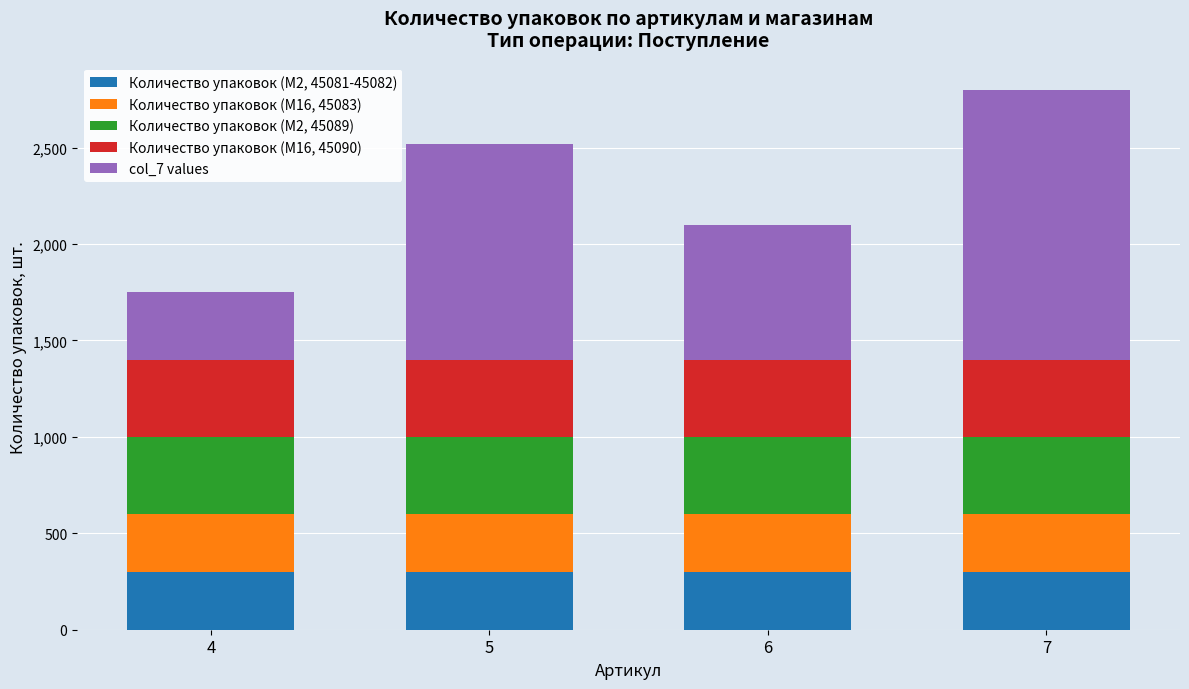

What is the maximum value for Количество упаковок (M2, 45081-45082)?

300